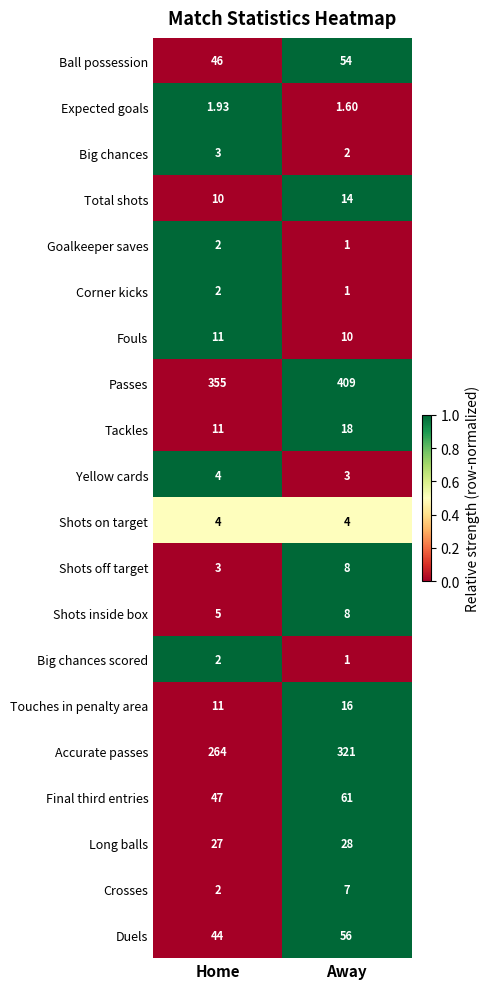

Which series changed the most between Home and Away?

Accurate passes